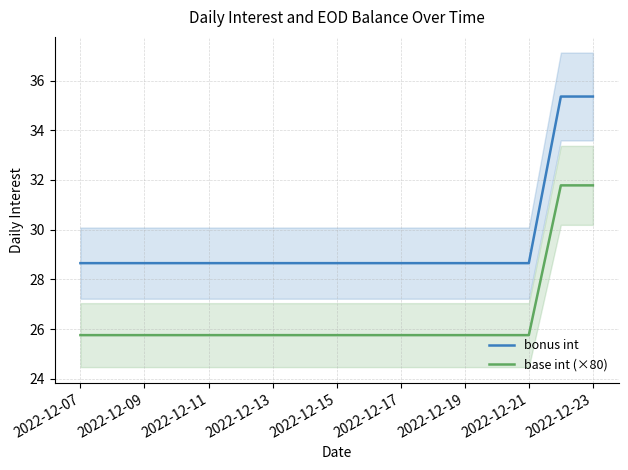

Is it true that base int (×80) equals 8.6 at 2022-12-07?

False